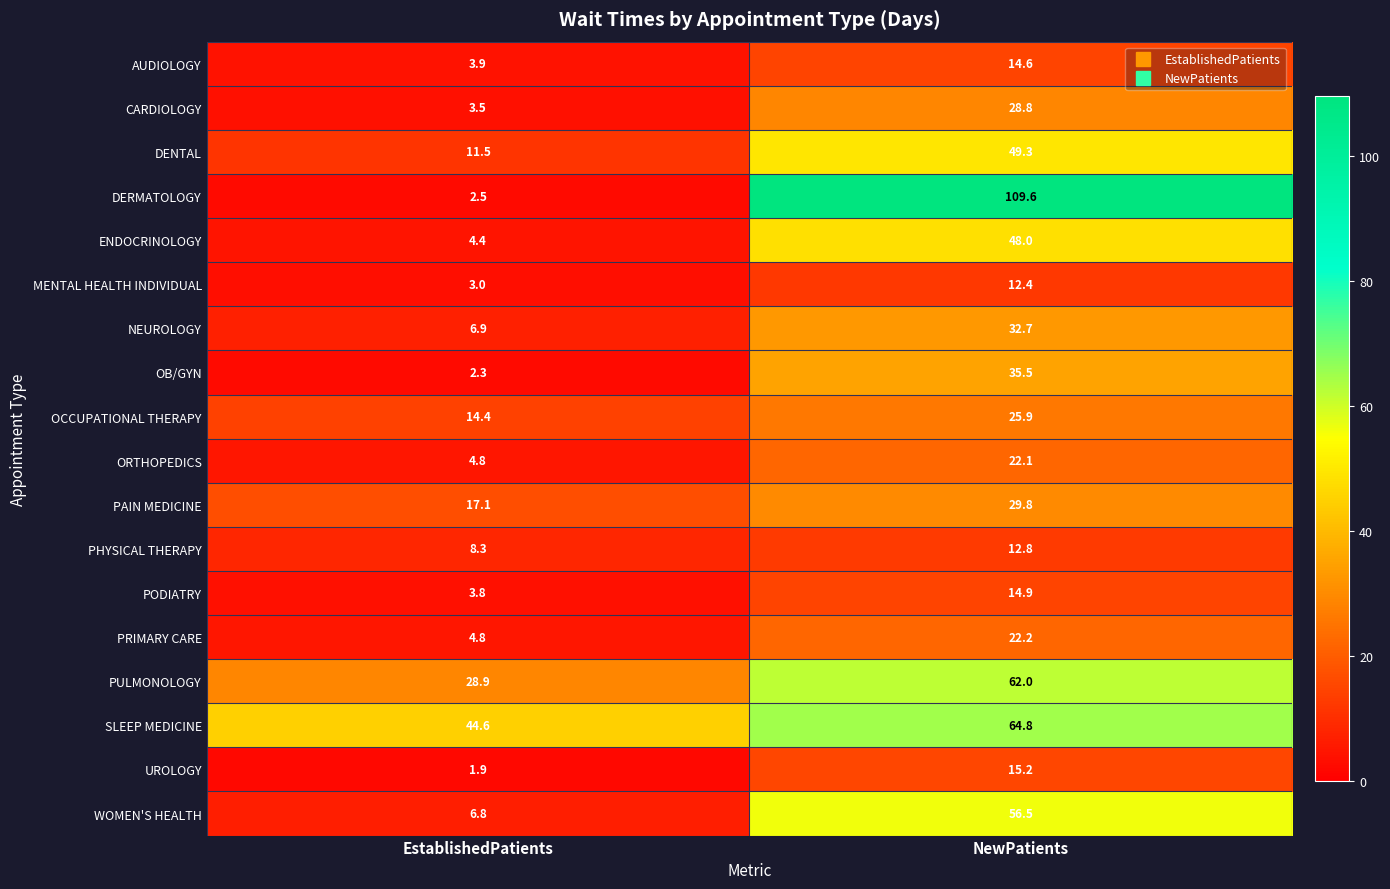

Between EstablishedPatients and NewPatients, which series saw the biggest shift?

DERMATOLOGY